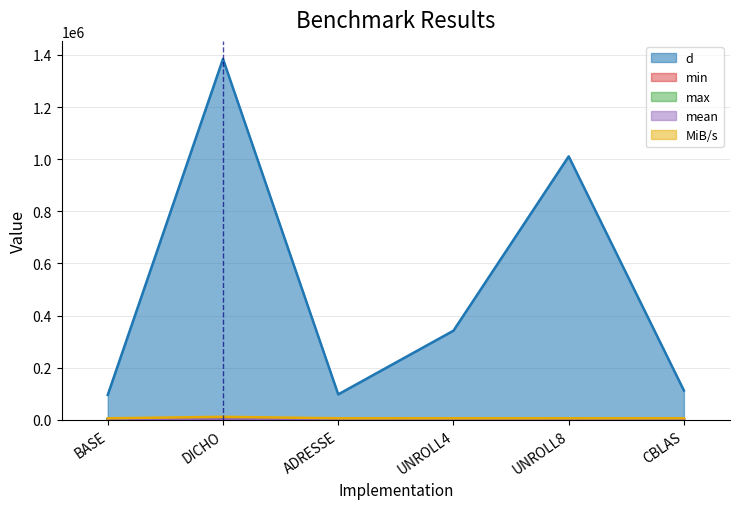

True or false: max and min intersect in this chart.

False